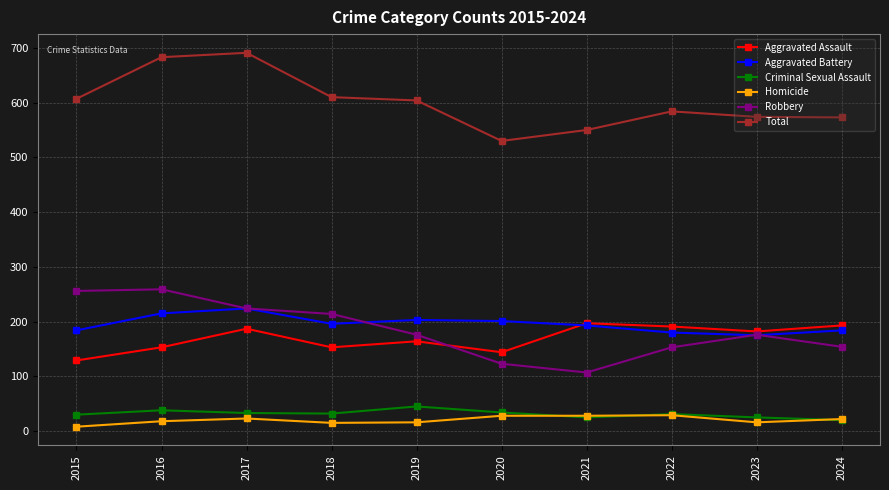

Between 2021 and 2024, which series saw the biggest shift?

Robbery